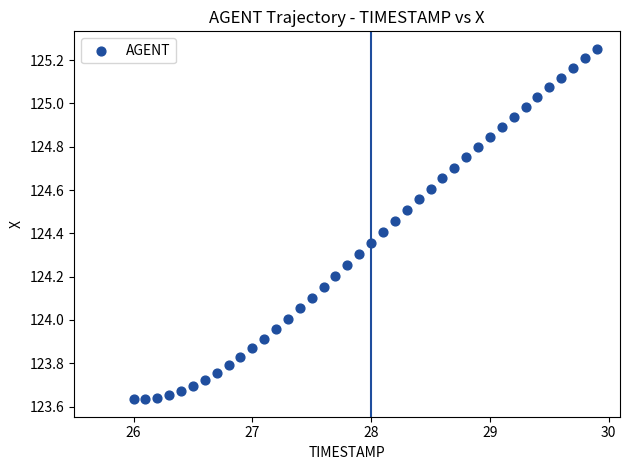

What is the range of Y values (max minus min)?

1.6